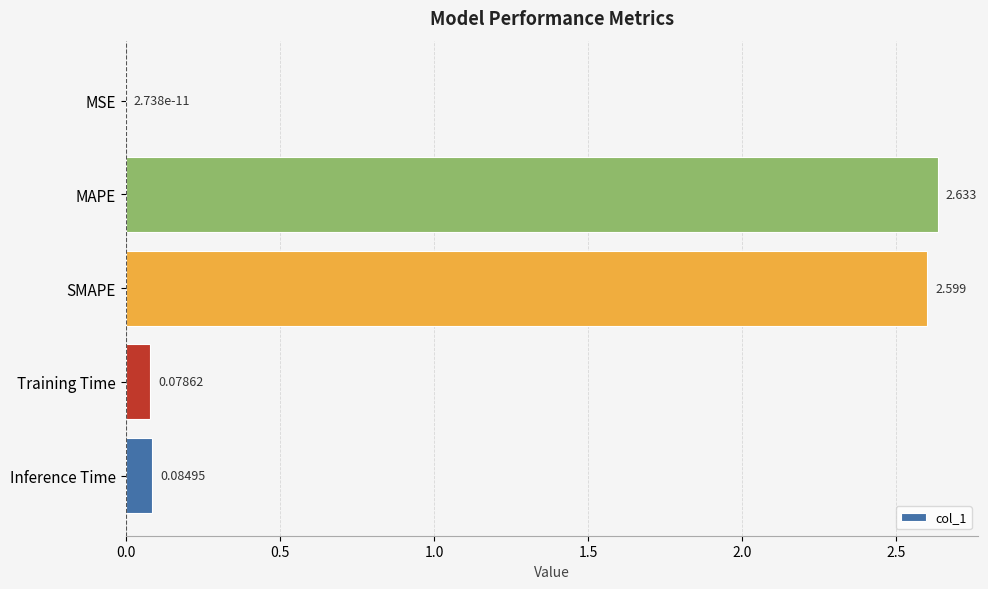

Between SMAPE and Inference Time, which is larger?

SMAPE